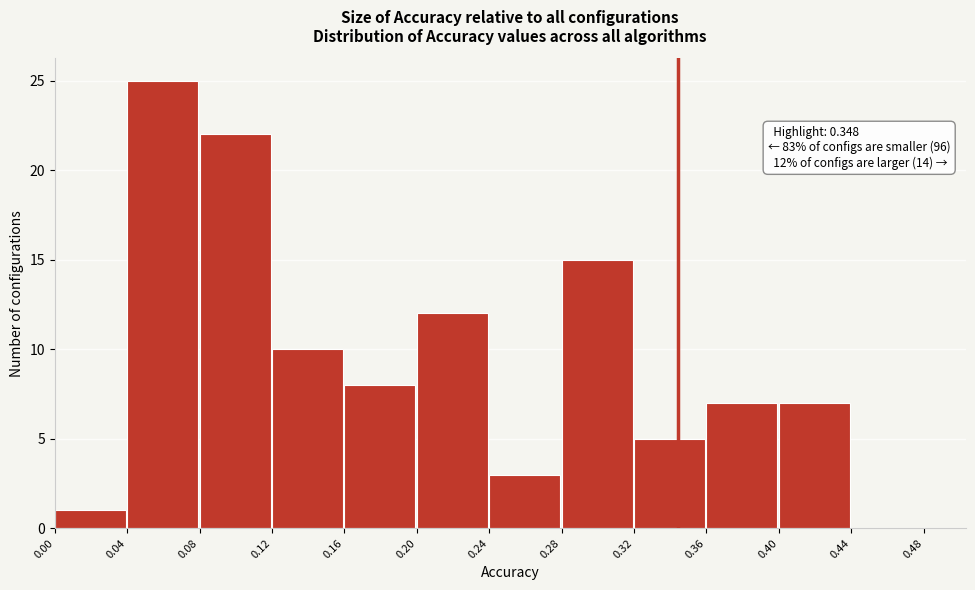

Over which range of the x-axis is the bar tallest?

0.04 to 0.08